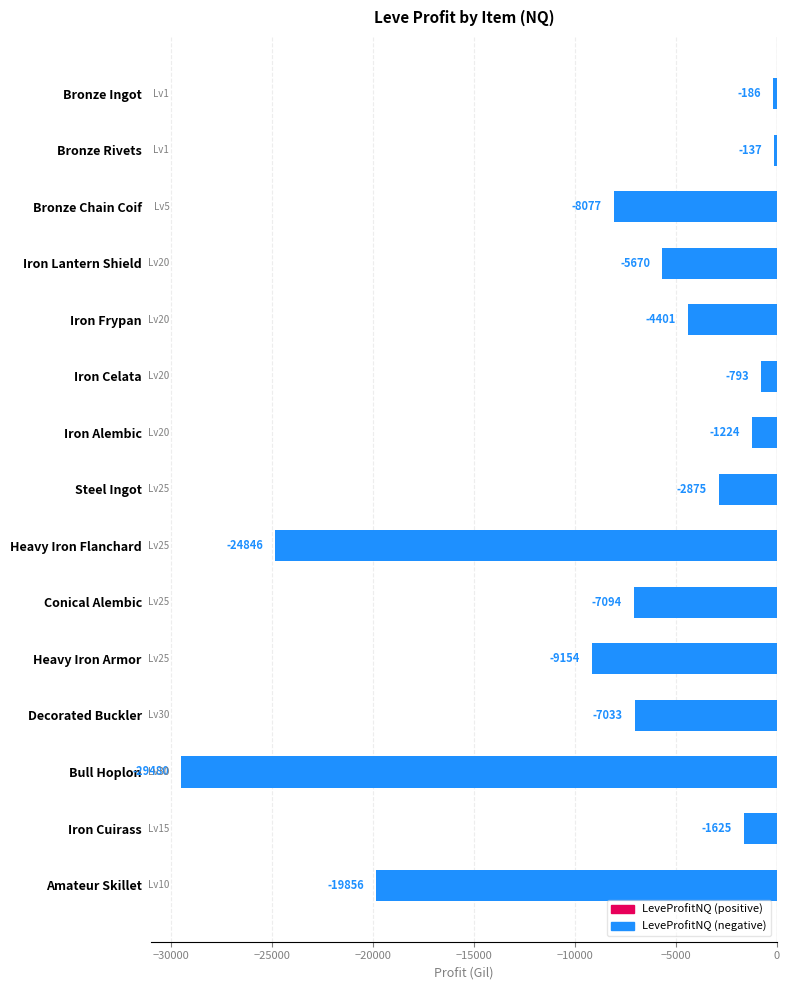

What is the sum of all values?

-122452.0